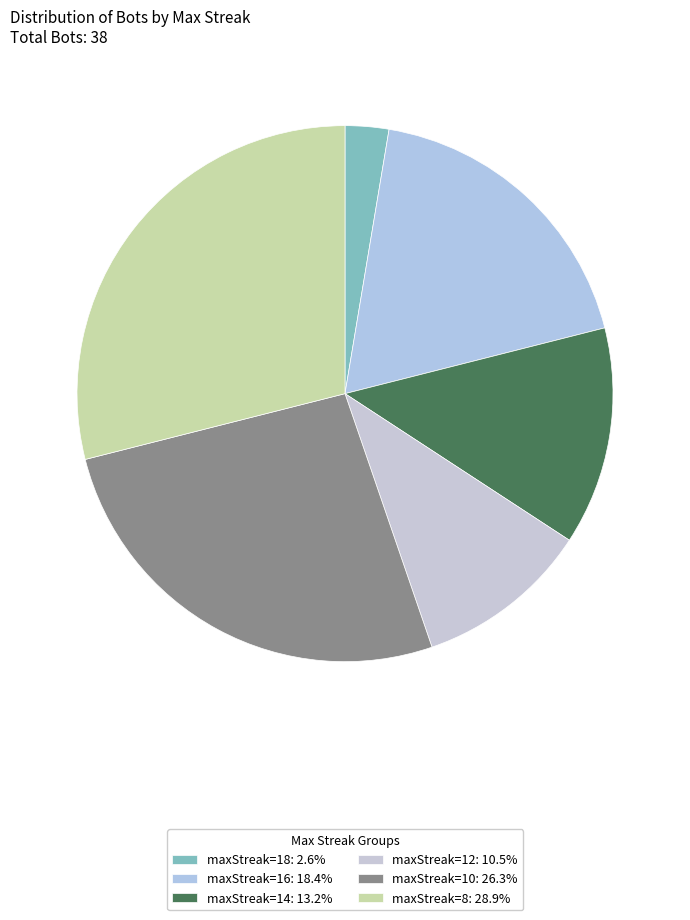

How many segments does this pie chart have?

6